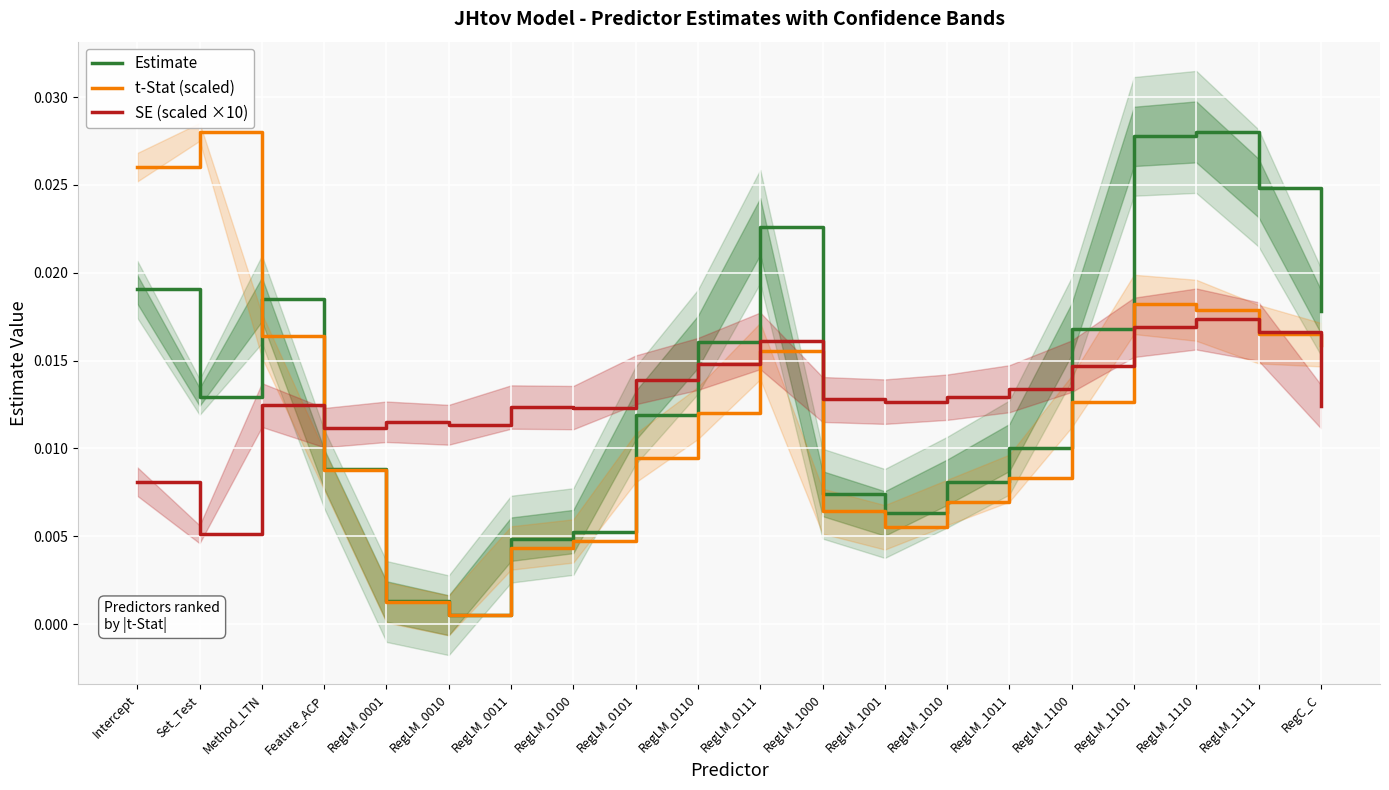

At which category is the sum across all series the highest?

RegLM_1110